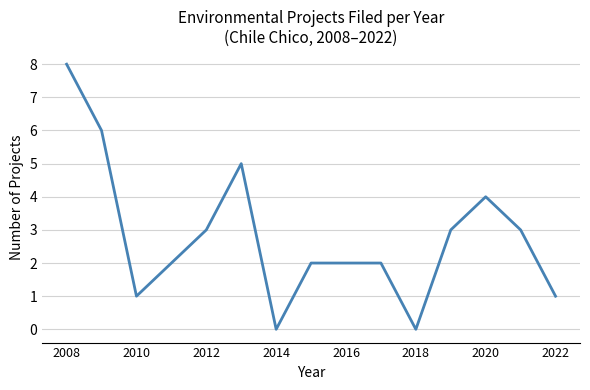

What is the greatest value displayed?

8